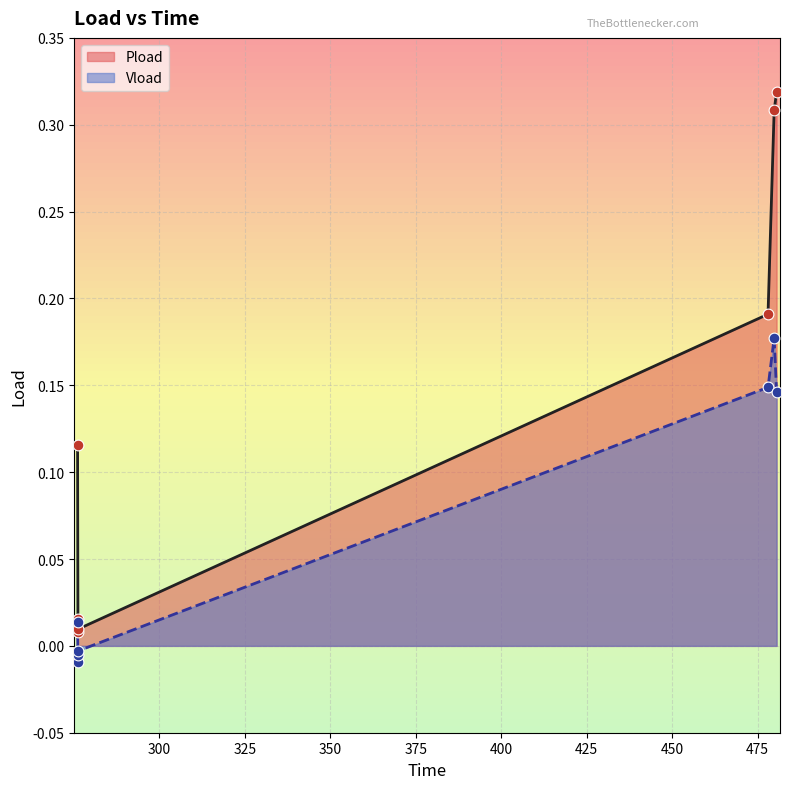

Which series contains the highest Y value?

Pload